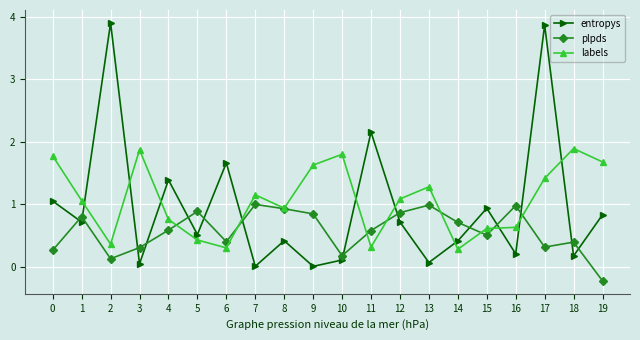

Does the chart have visible grid lines?

Yes